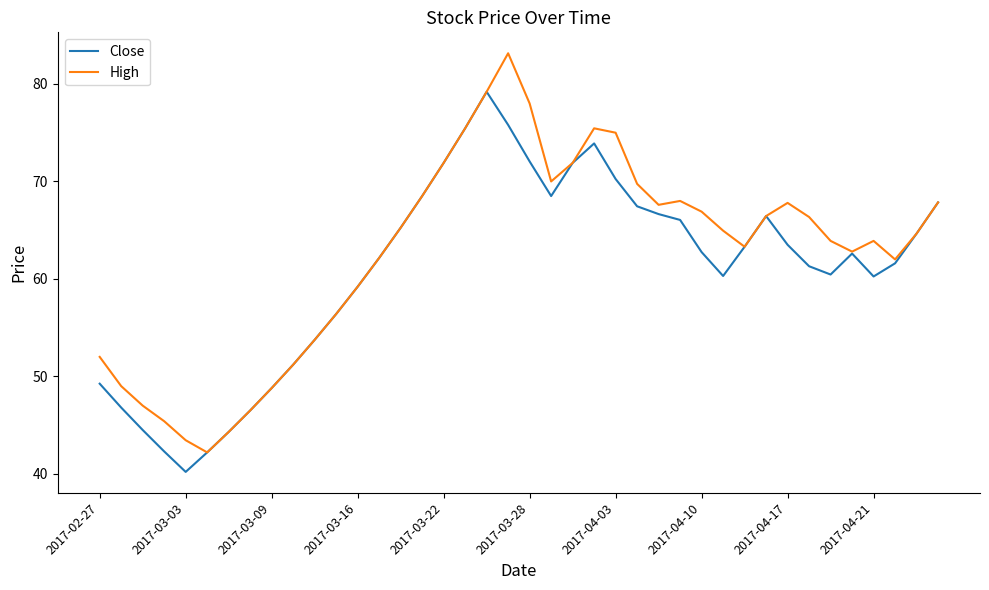

What is the lowest value of the High series?

42.2